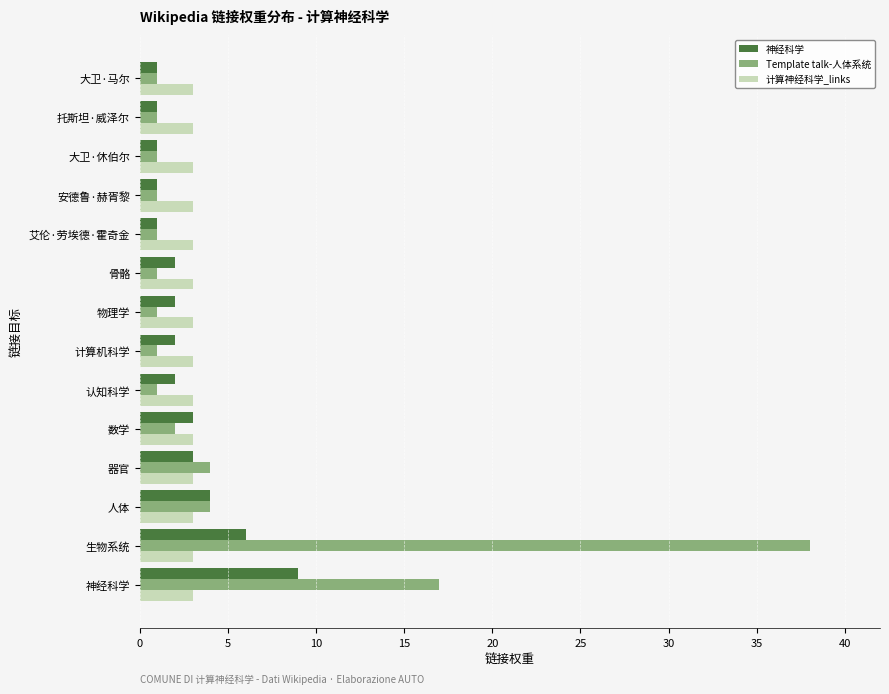

Count the 神经科学 values in the range 1 to 3.

11